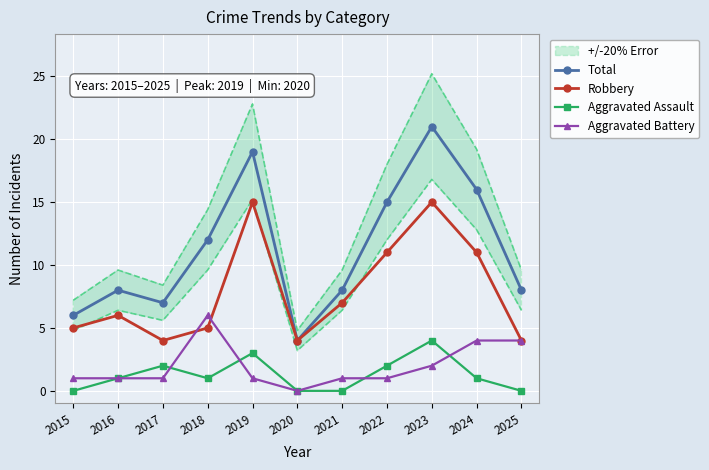

Which series has the largest range (max minus min)?

Total